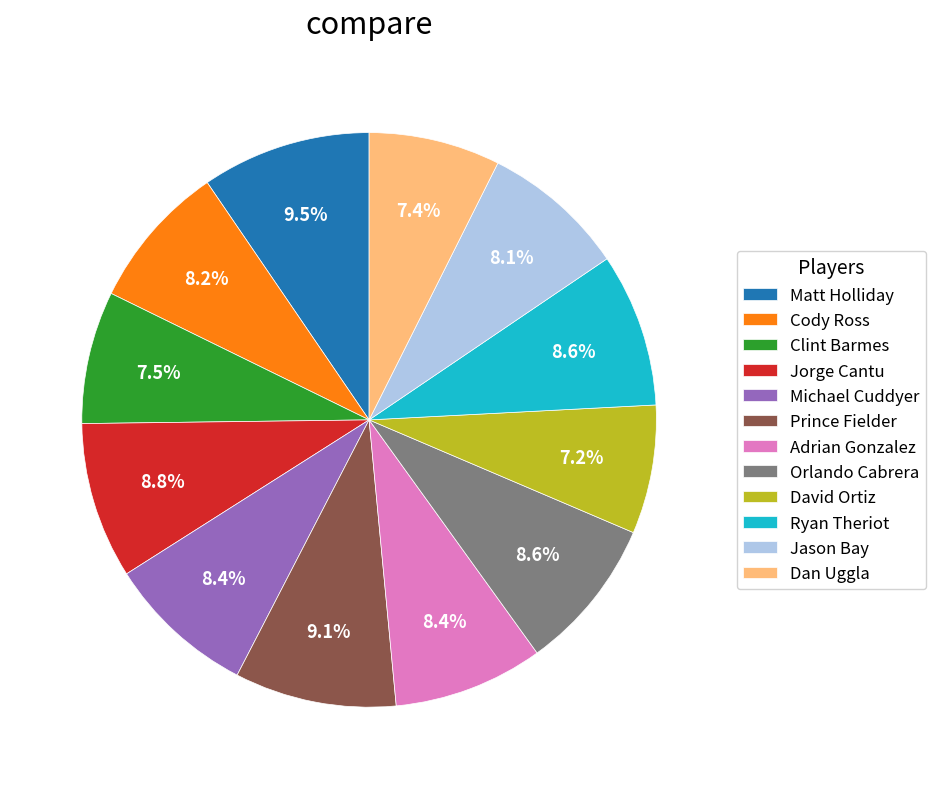

Which has a higher value, Orlando Cabrera or Jason Bay?

Orlando Cabrera